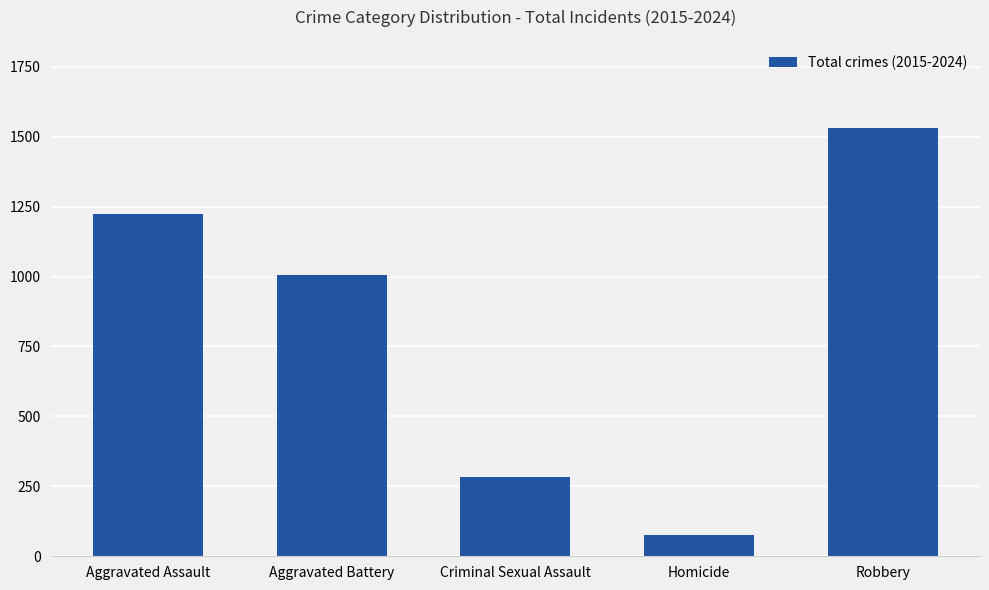

What is the label of the 3rd bar from the left?

Criminal Sexual Assault